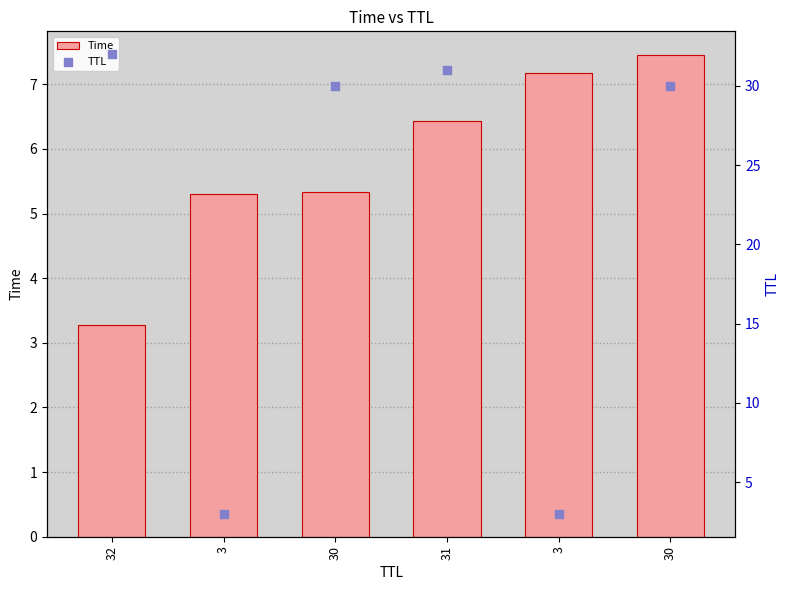

Which series contains the lowest Y value?

TTL